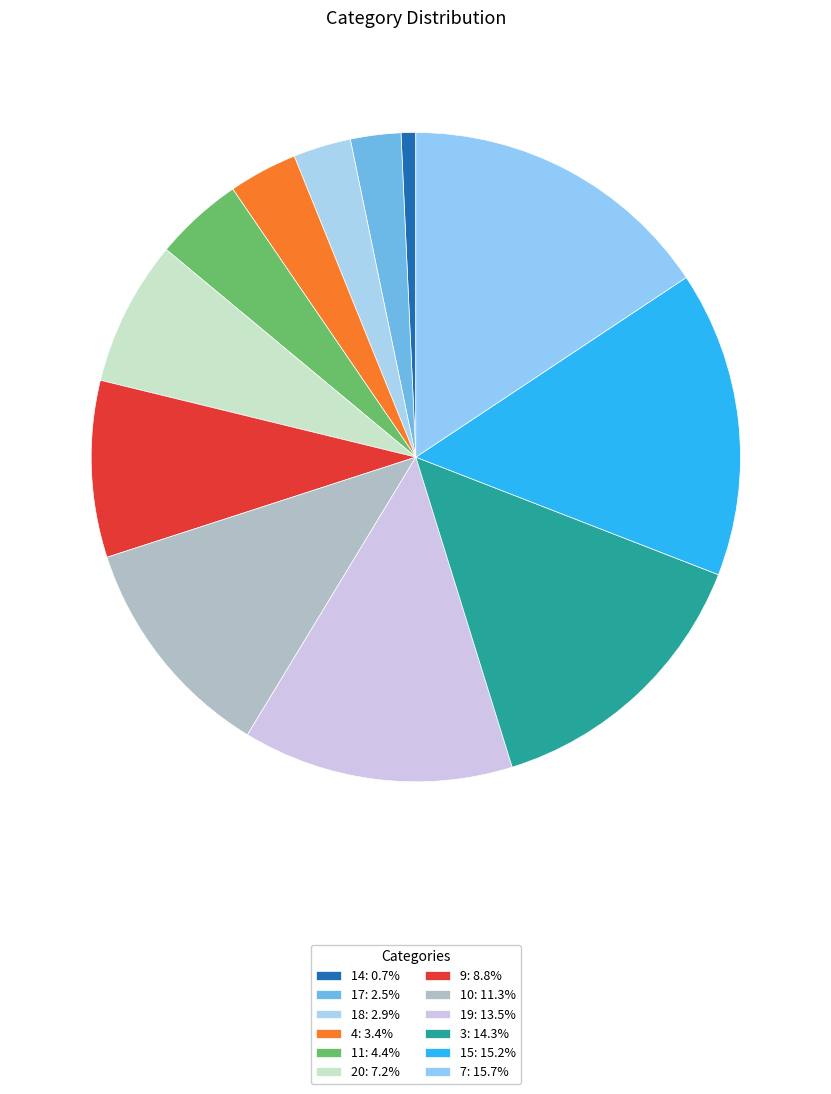

To the nearest percent, what is the average slice percentage?

8%